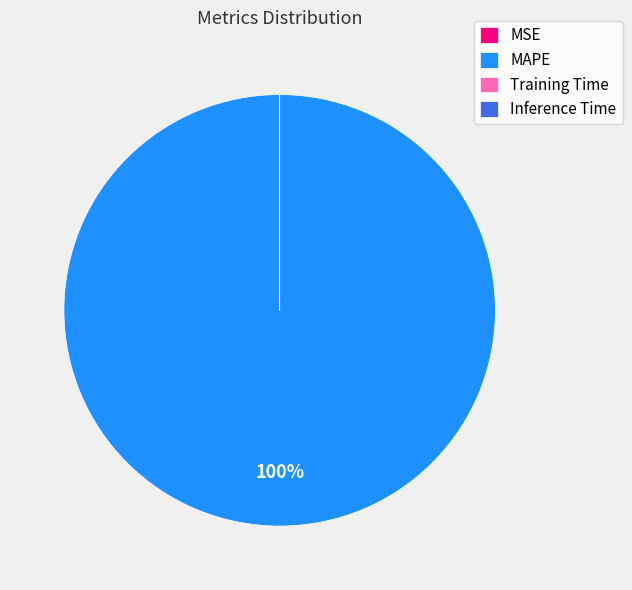

Which category accounts for the majority?

MAPE